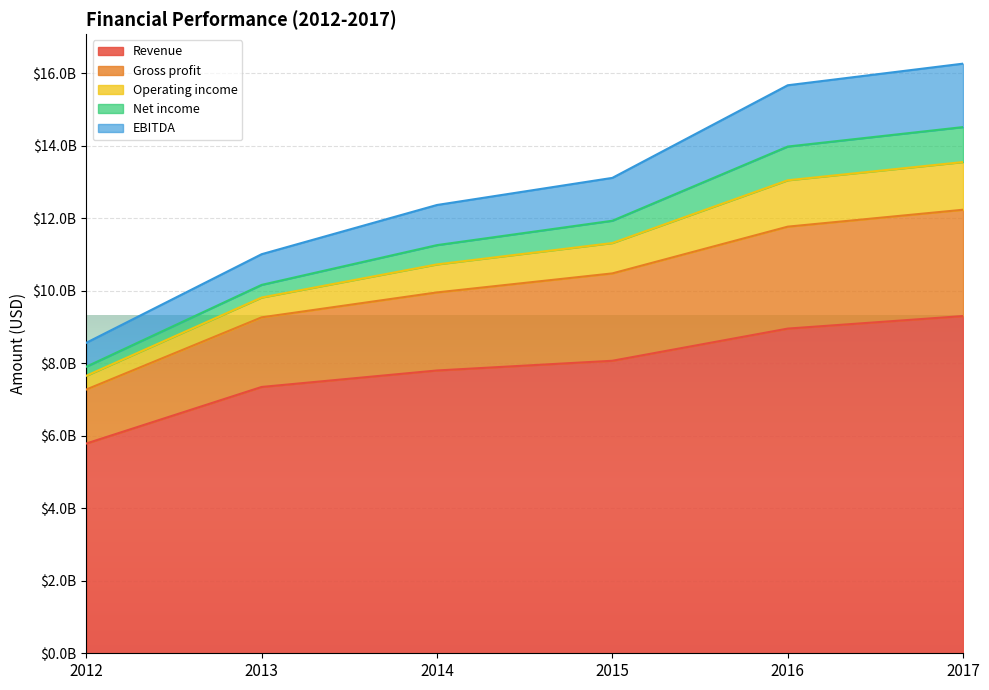

What is the spread (max minus min) of values at 2013?

3663214000